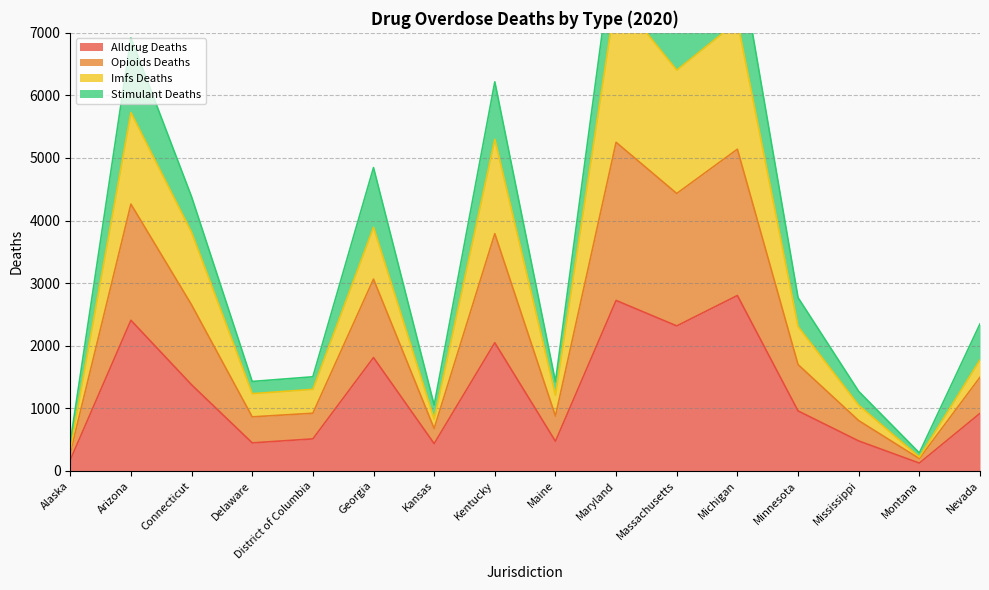

What is the highest value of the imfs_deaths series?

8658